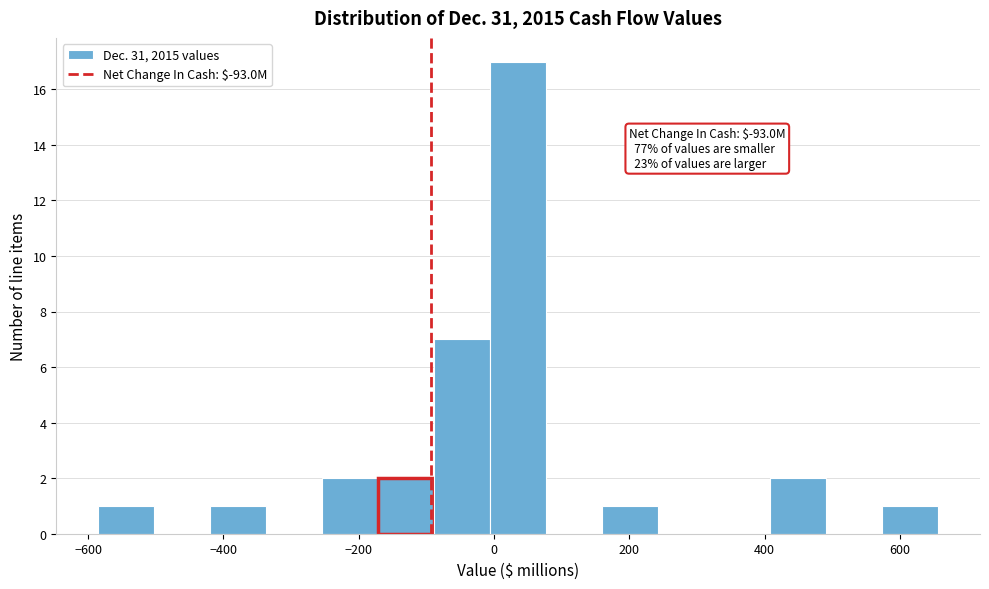

Which range on the x-axis has the tallest bar?

0 to 80